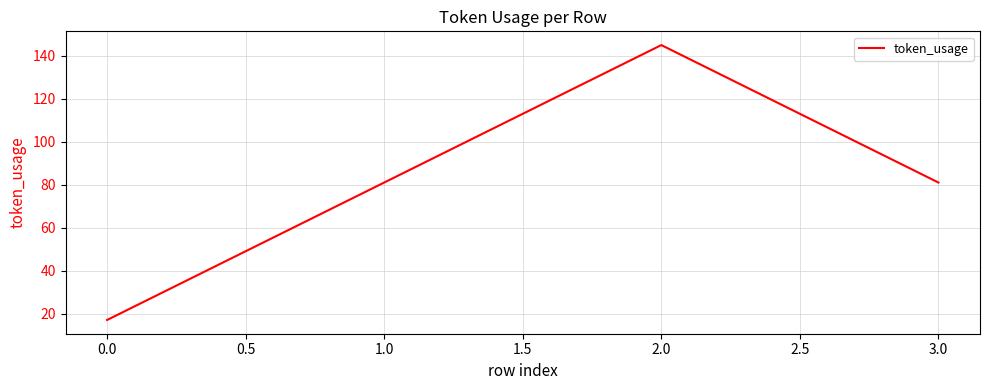

Is it true that the value at 1.0 is 114?

False